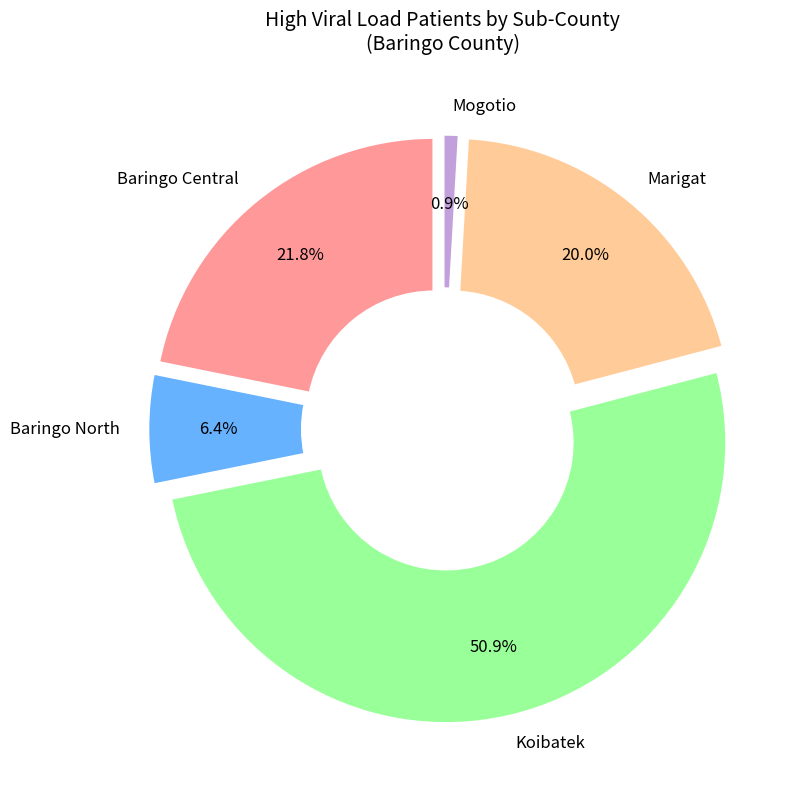

Is there any slice that represents more than half of the pie?

No